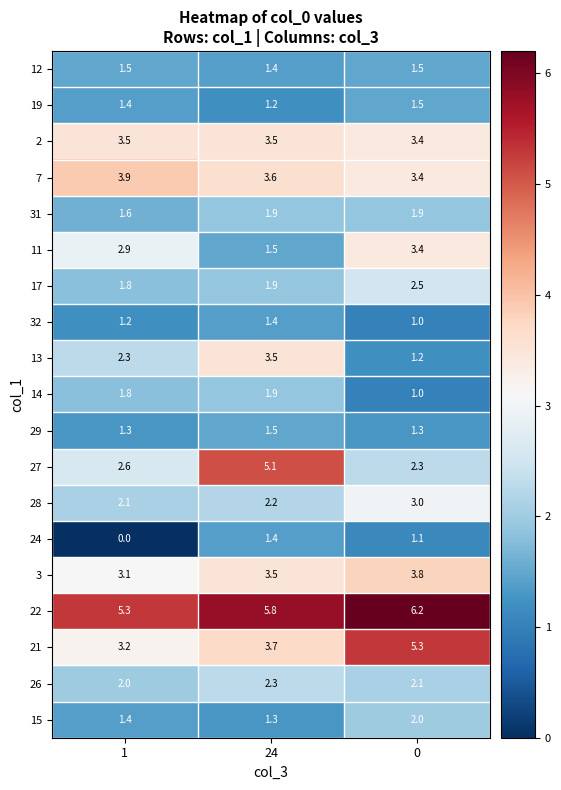

At which category is the sum across all series the highest?

24